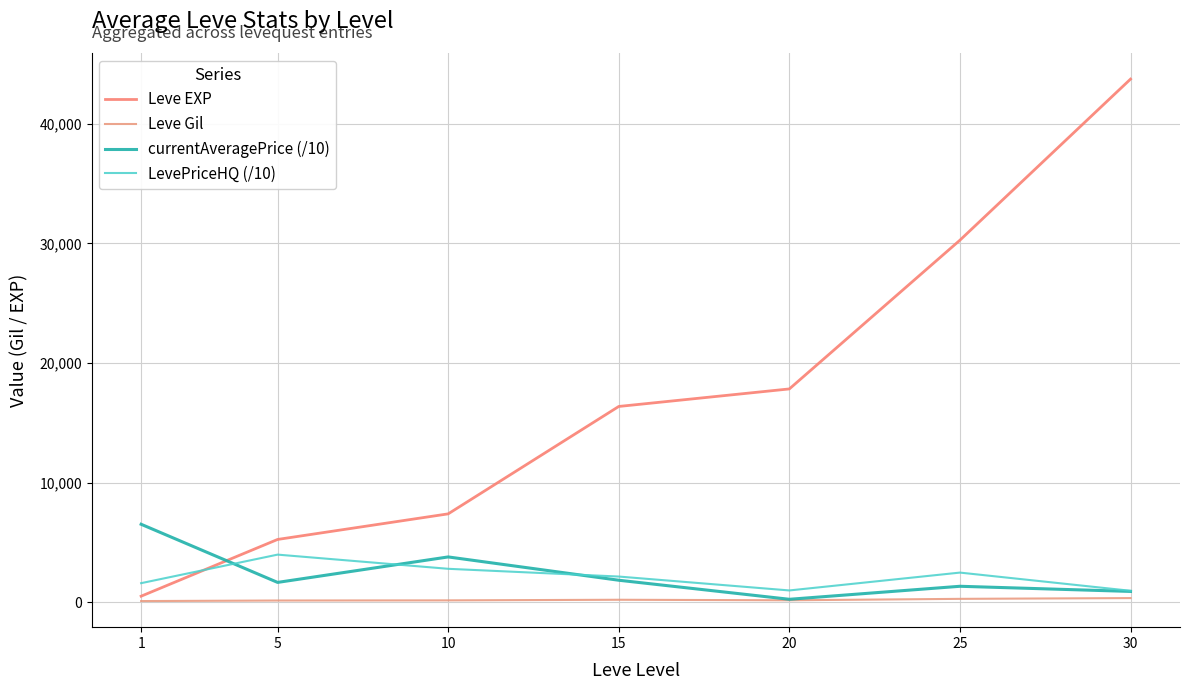

The value of LevePriceHQ (/10) at 15 is 2161.7. True or false?

True